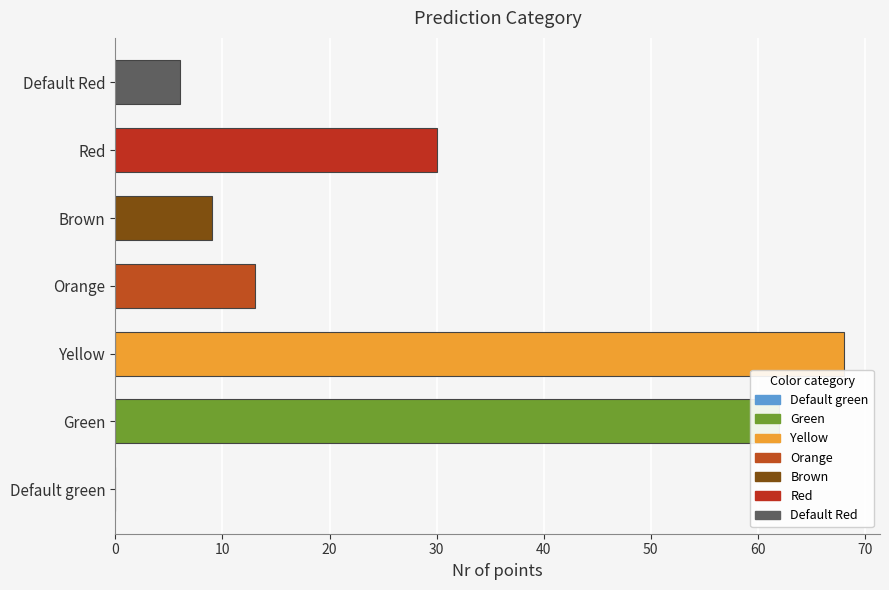

Is it true that the value at Green is 62?

True